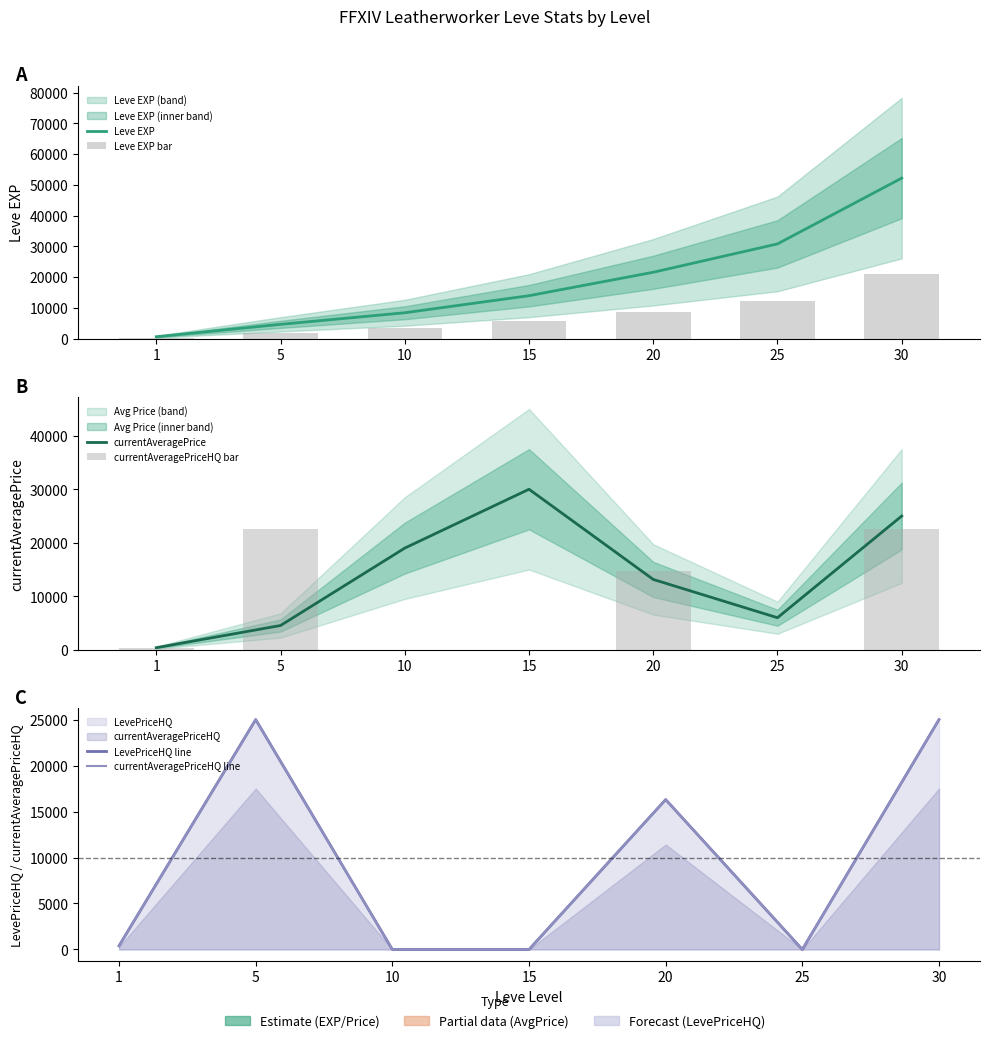

True or false: currentAveragePriceHQ bar has a value of 3550.4 at 20.

False